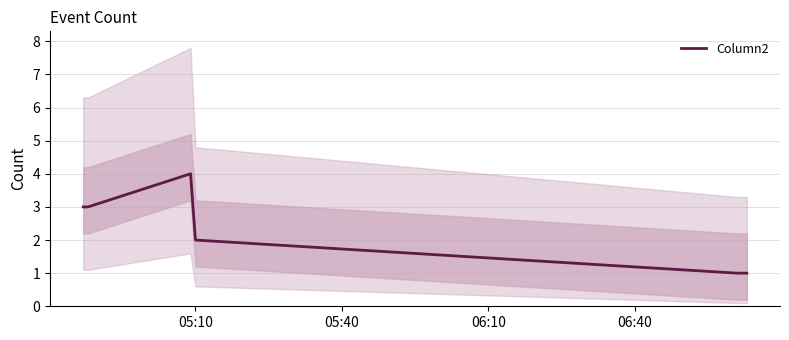

What is the value of the 4th point from the left?

2